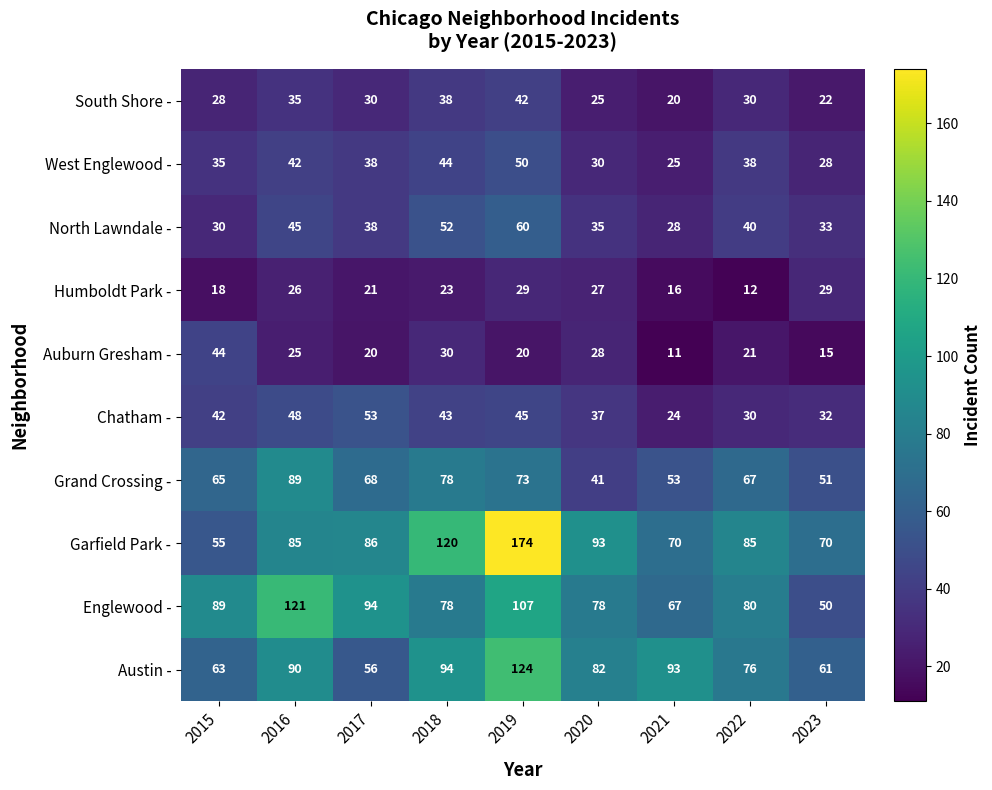

What is the sum of all Austin - values?

739